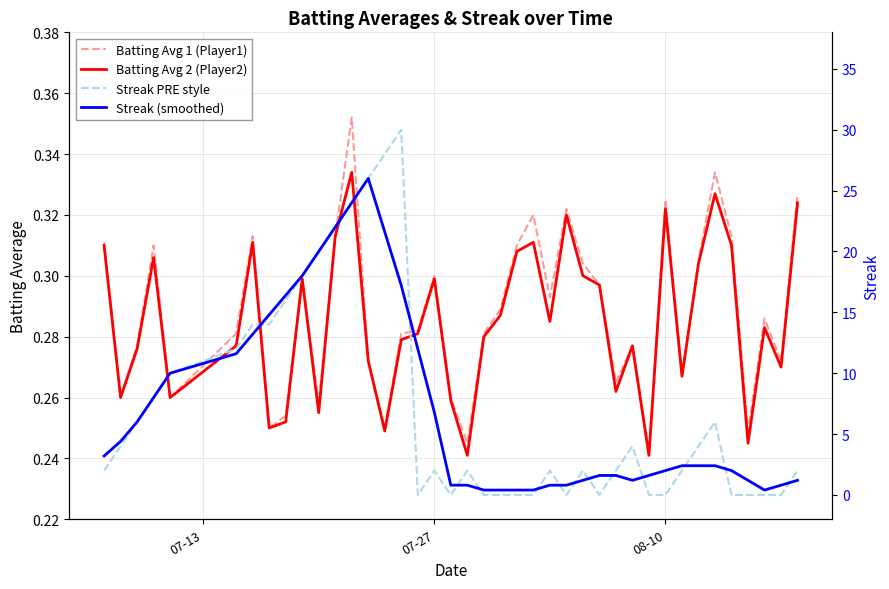

How many data points in Streak PRE style are above 2?

18